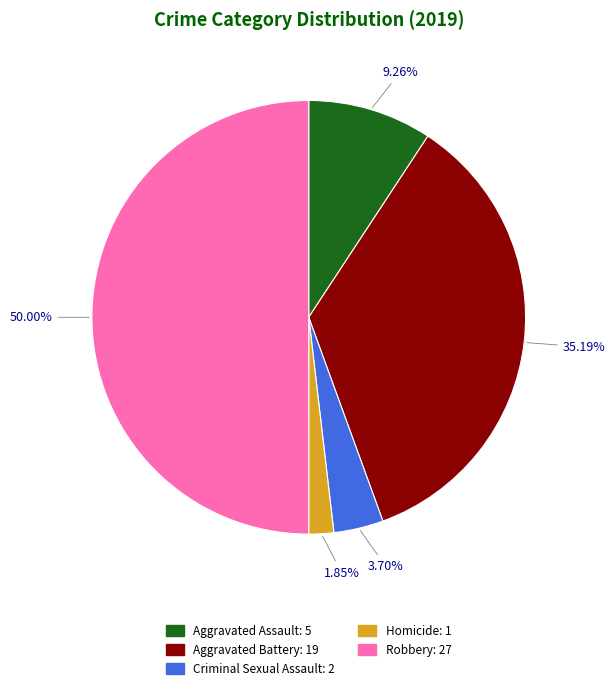

Rank the categories by value from lowest to highest.

Homicide, Criminal Sexual Assault, Aggravated Assault, Aggravated Battery, Robbery